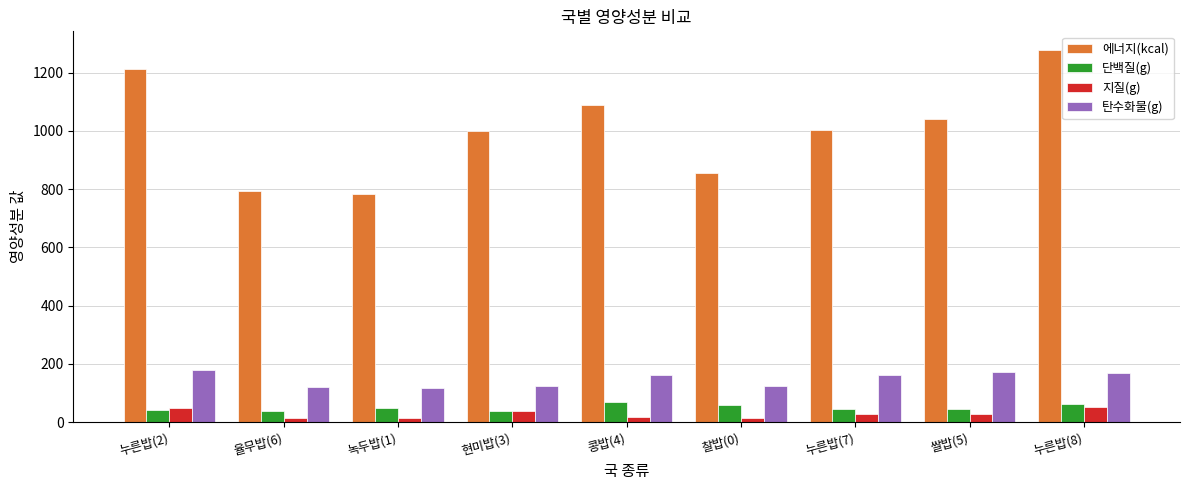

What is the label of the 7th bar from the right?

녹두밥(1)